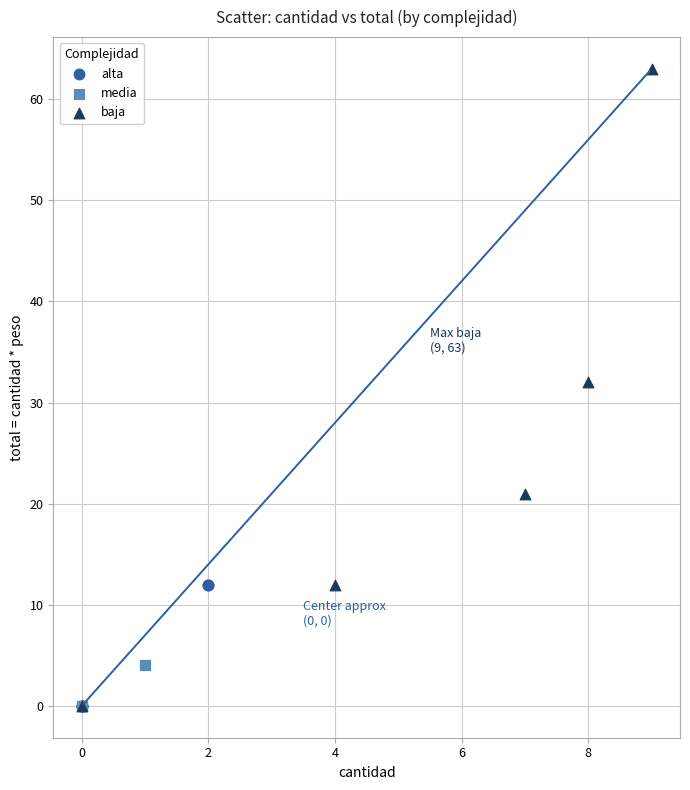

Which series reaches the maximum Y coordinate?

baja